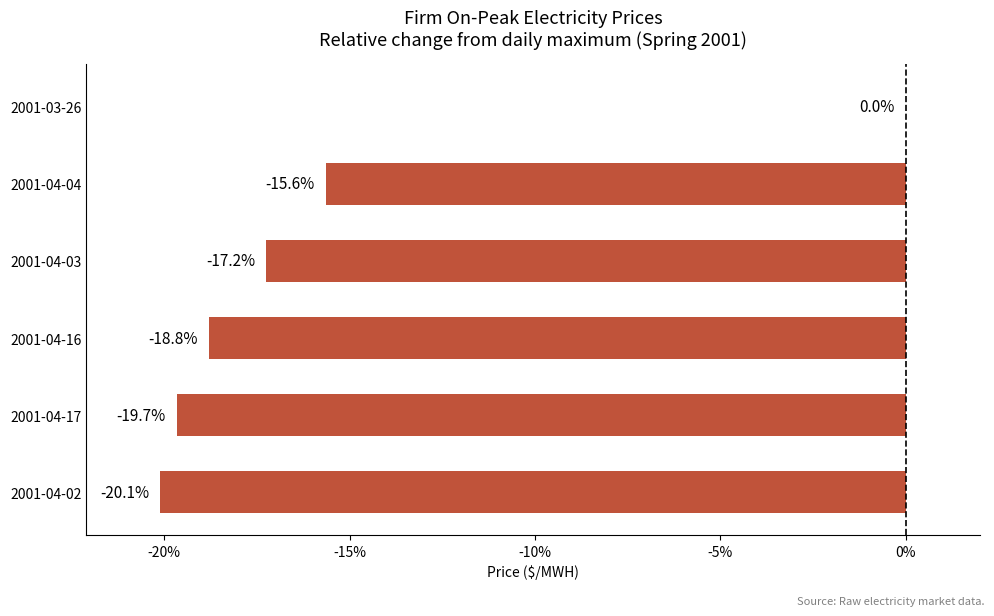

What is the change in value from 2001-04-04 to 2001-03-26?

+15.6